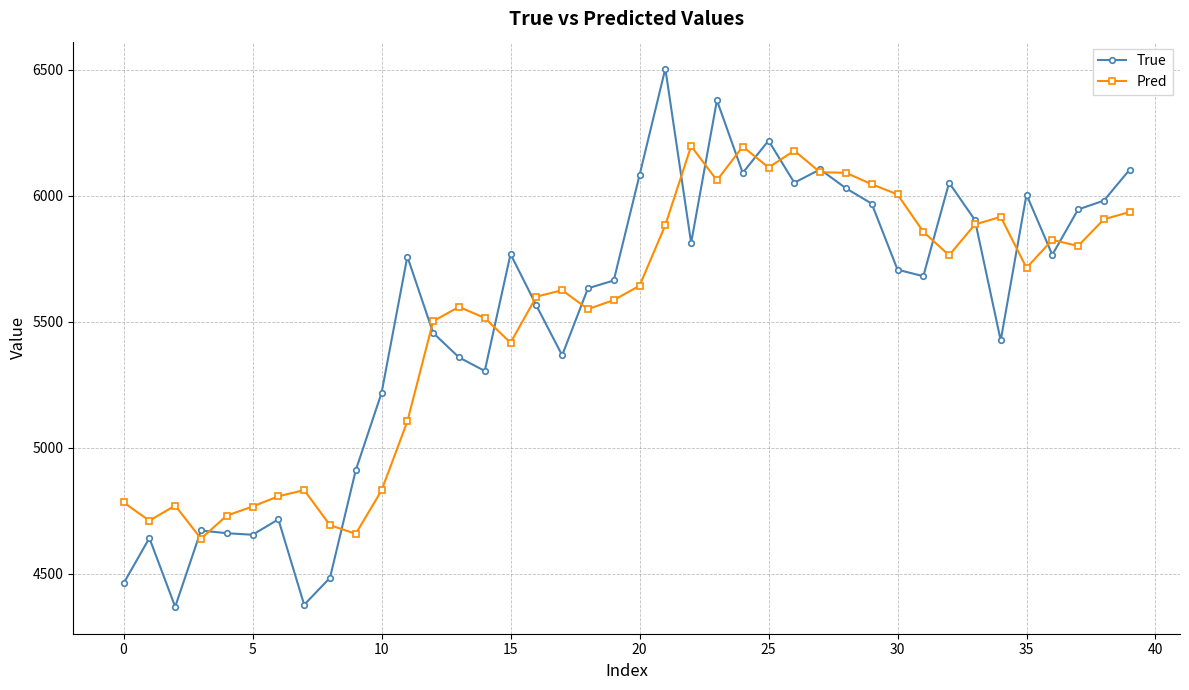

At how many categories does at least one series exceed 5038?

30